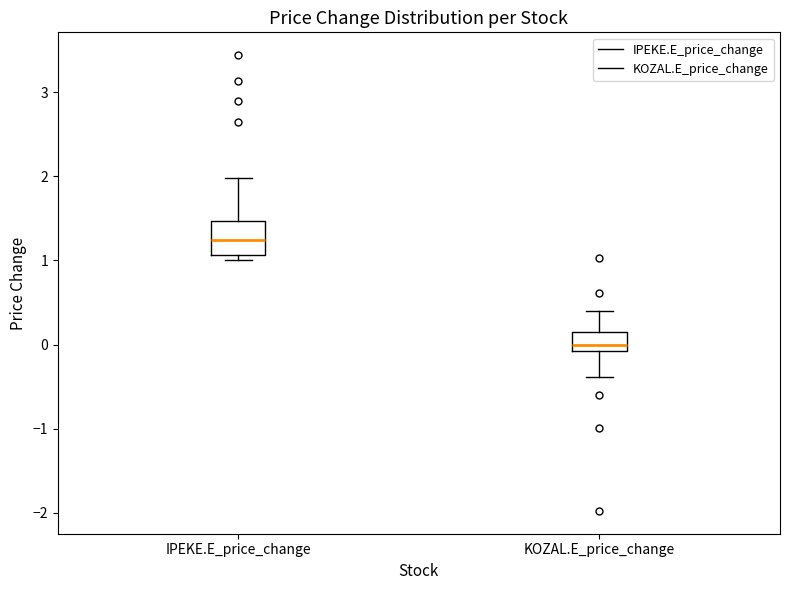

Which box's median line is the highest?

IPEKE.E_price_change